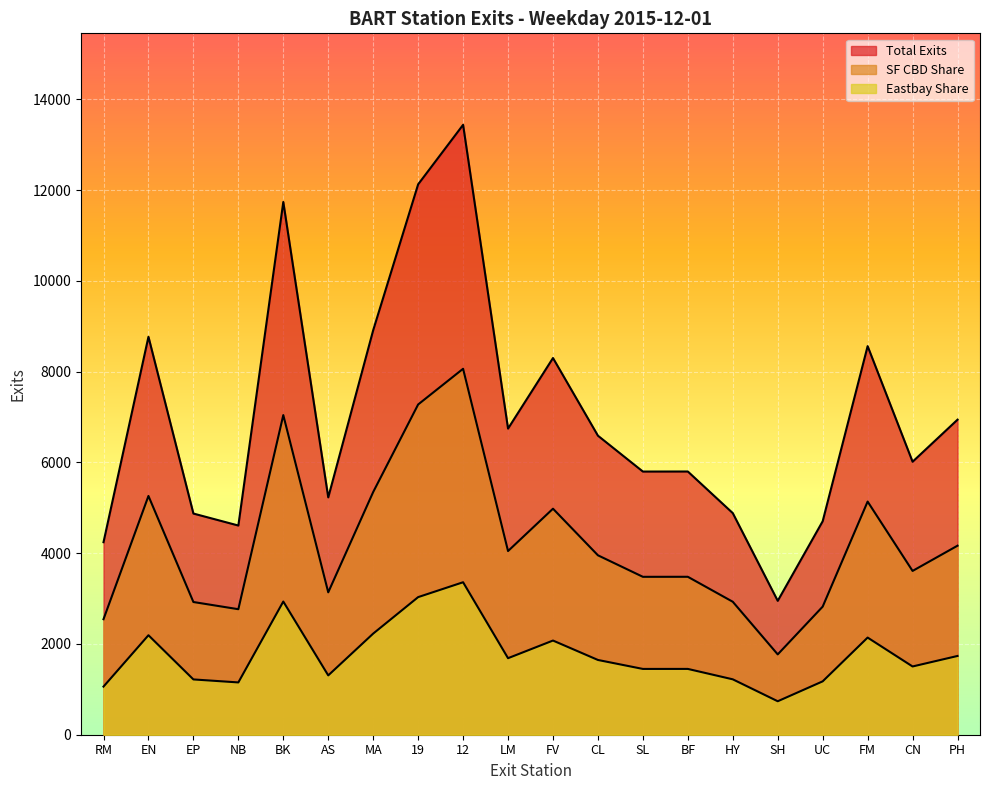

True or false: RM has a value of 4242.6 at RM.

True